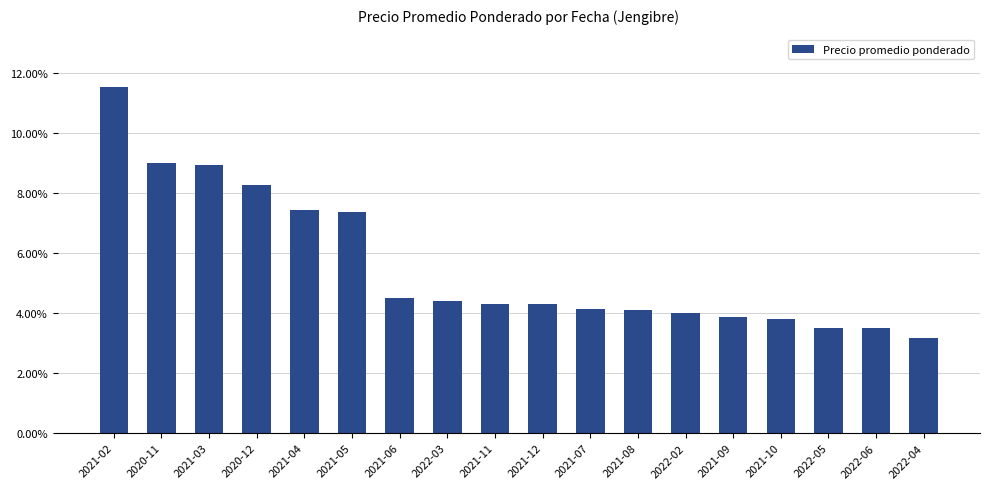

Rank the categories by value from lowest to highest.

2022-04, 2022-06, 2022-05, 2021-10, 2021-09, 2022-02, 2021-08, 2021-07, 2021-12, 2021-11, 2022-03, 2021-06, 2021-05, 2021-04, 2020-12, 2021-03, 2020-11, 2021-02